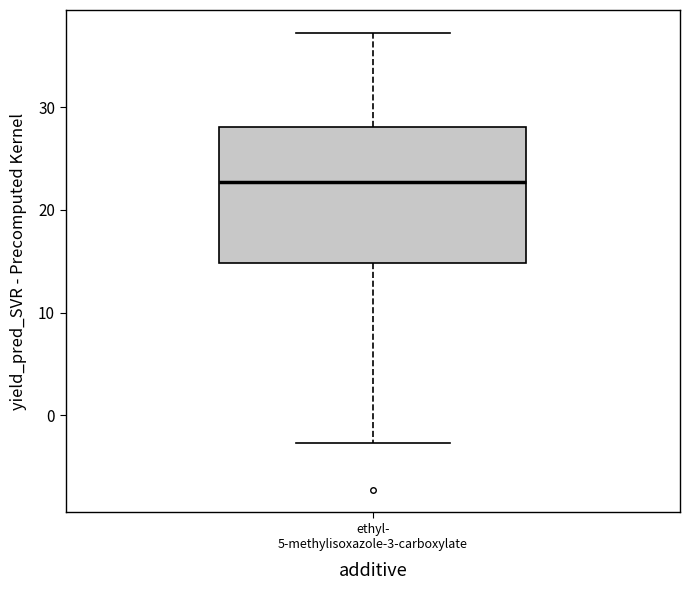

Where does the upper whisker of the box for ethyl- 5-methylisoxazole-3-carboxylate end on the y-axis? The values are not printed on the chart, so give them approximately, as read against the axis.

37